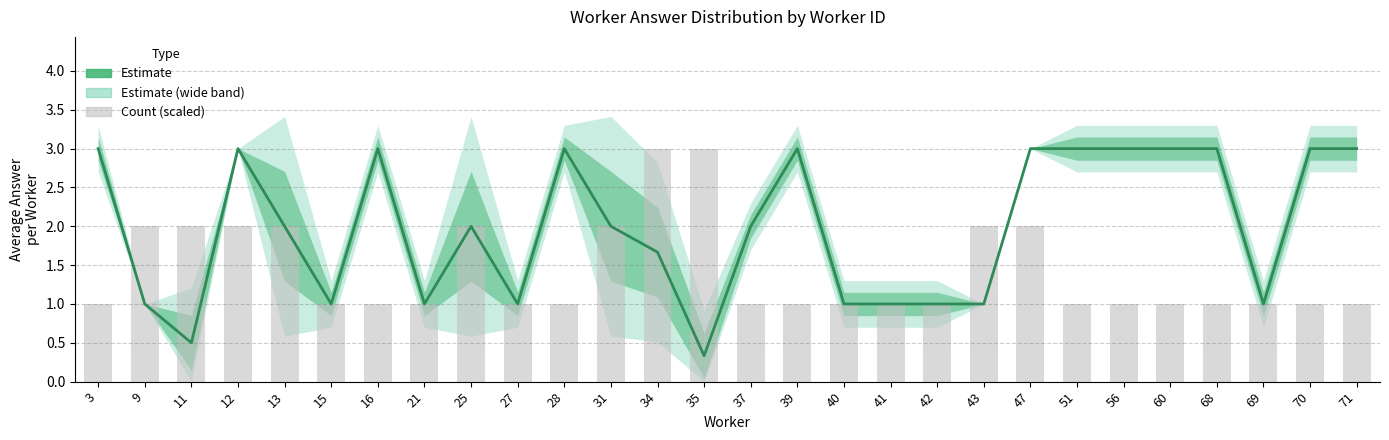

At which category is the sum across all series the highest?

12